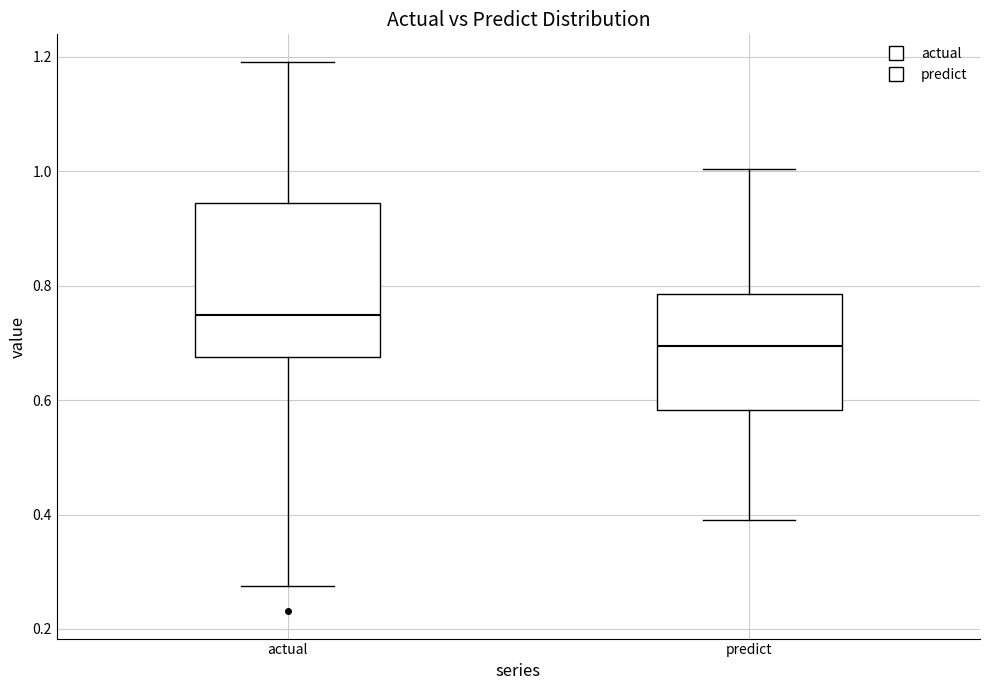

Where does the lower whisker of the box for actual end on the y-axis? The values are not printed on the chart, so give them approximately, as read against the axis.

0.28